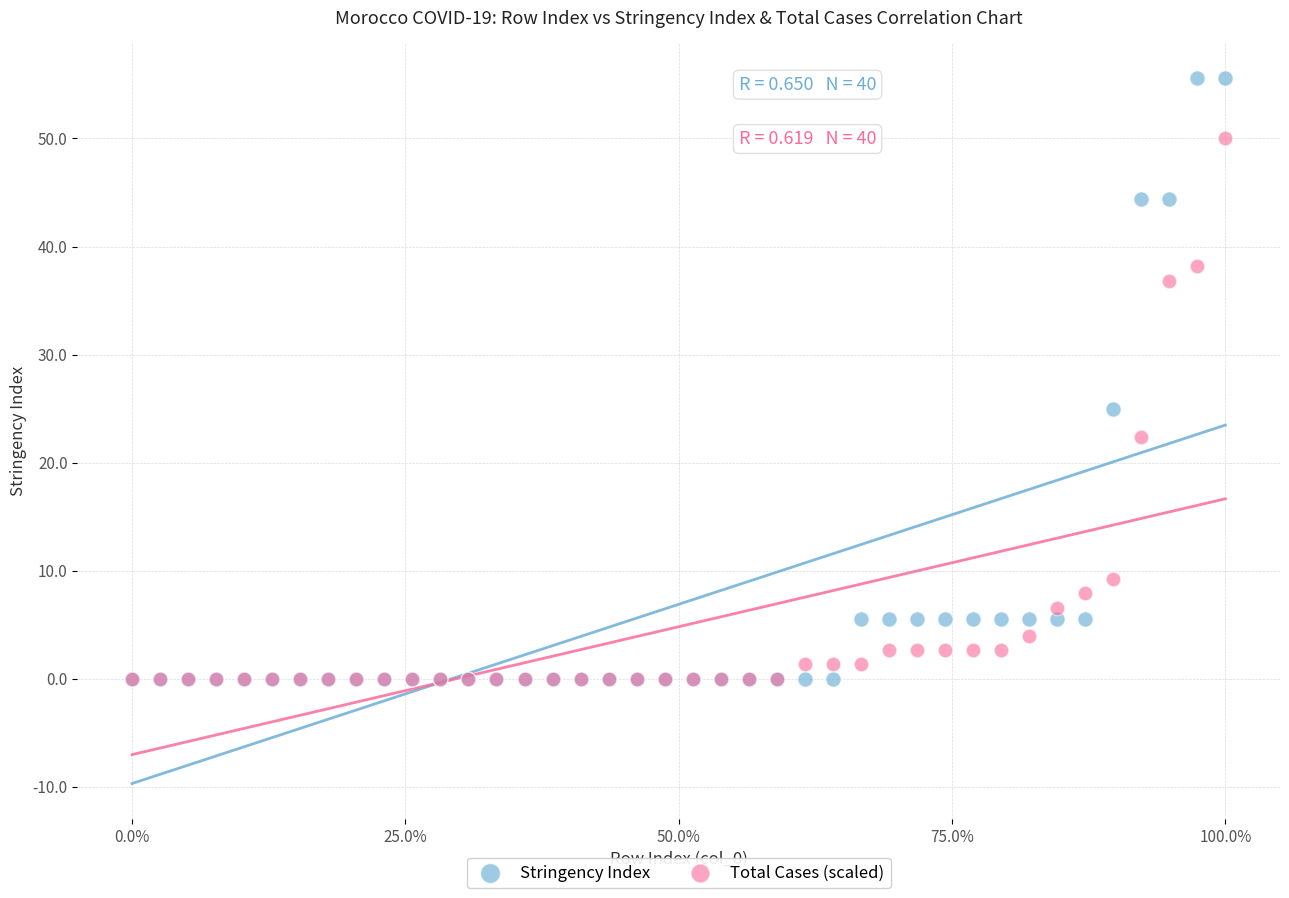

Which series has the largest Y range (max minus min)?

Stringency Index